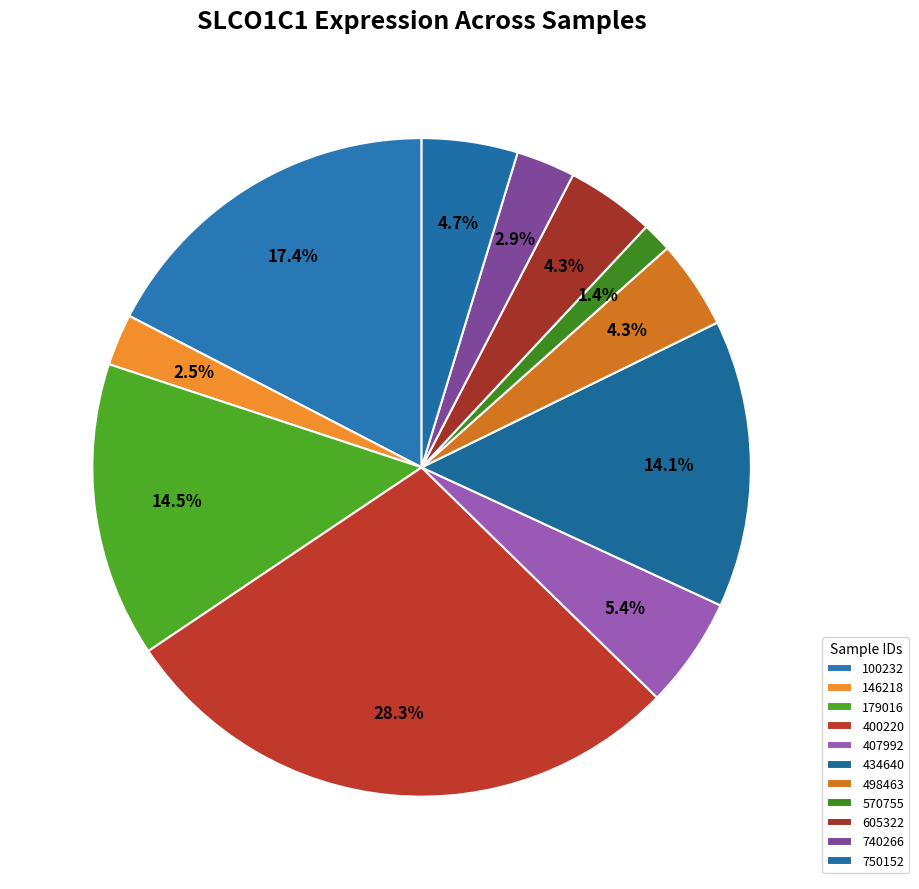

How many slices are in this pie chart?

11